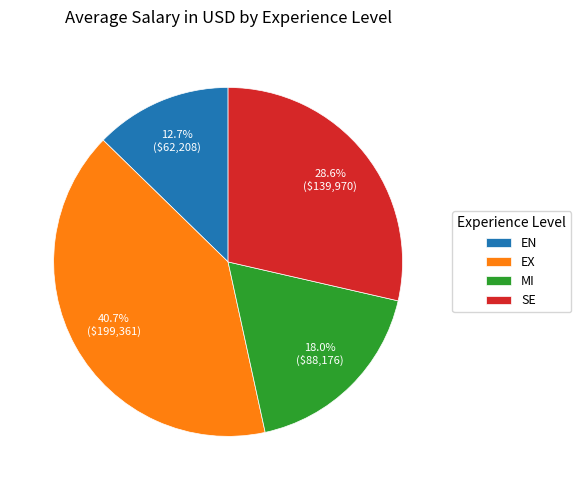

Which slice is the largest?

EX